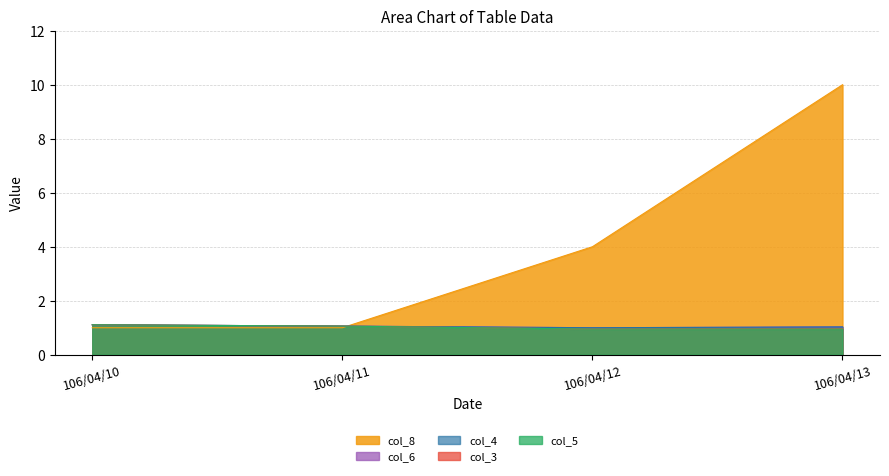

What is the total value across all series at 106/04/11?

5.2